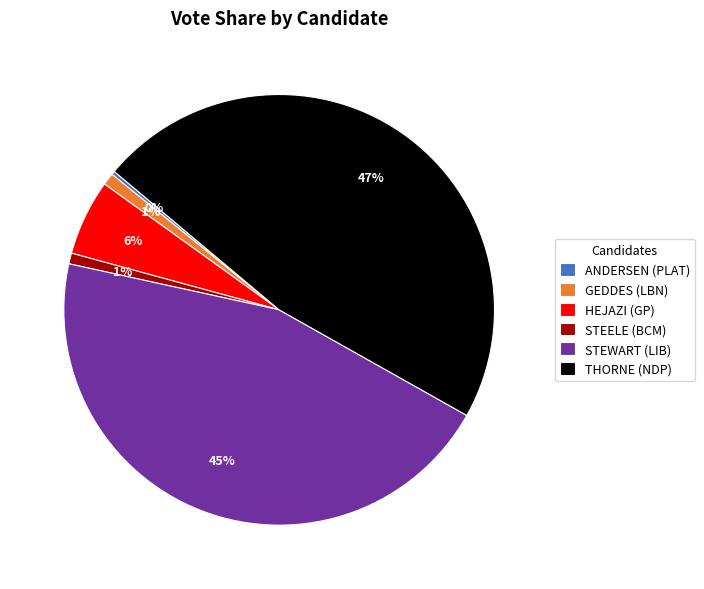

Between THORNE (NDP) and STEWART (LIB), which is larger?

THORNE (NDP)